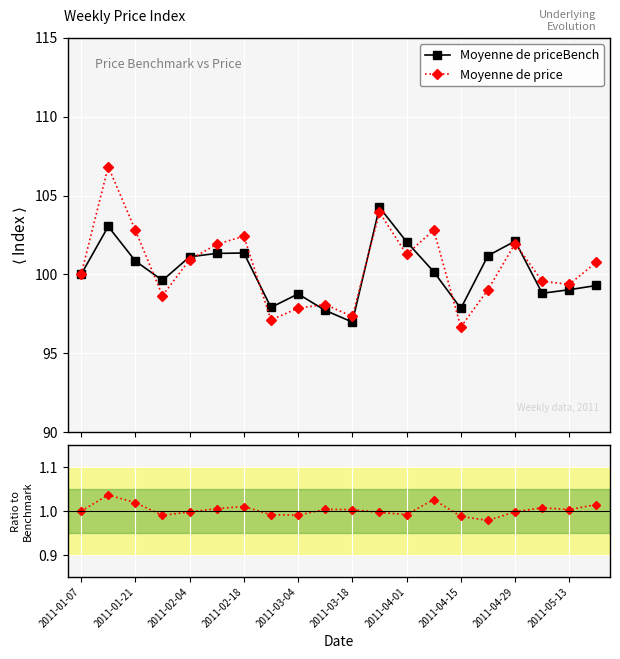

What is the value of the Moyenne de price point at the 16th from the left?

99.0